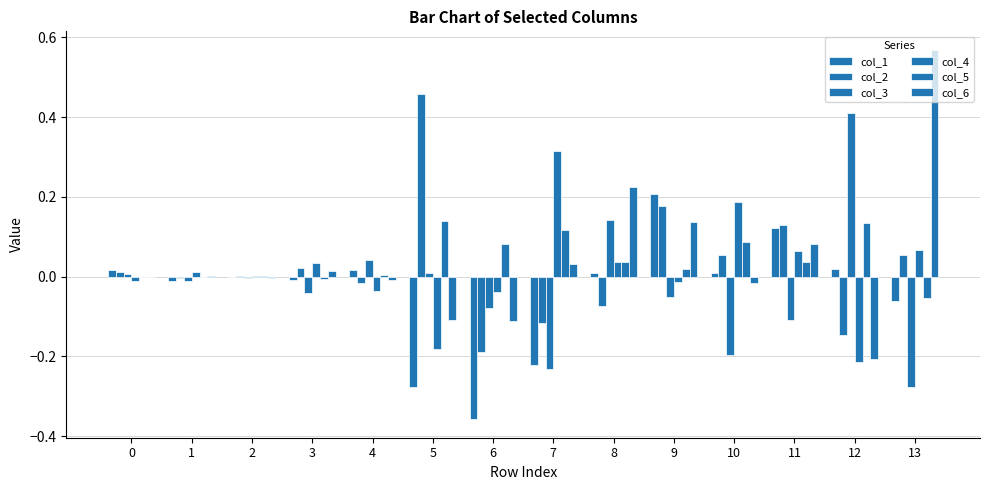

What is the total value across all series at 9?

0.5